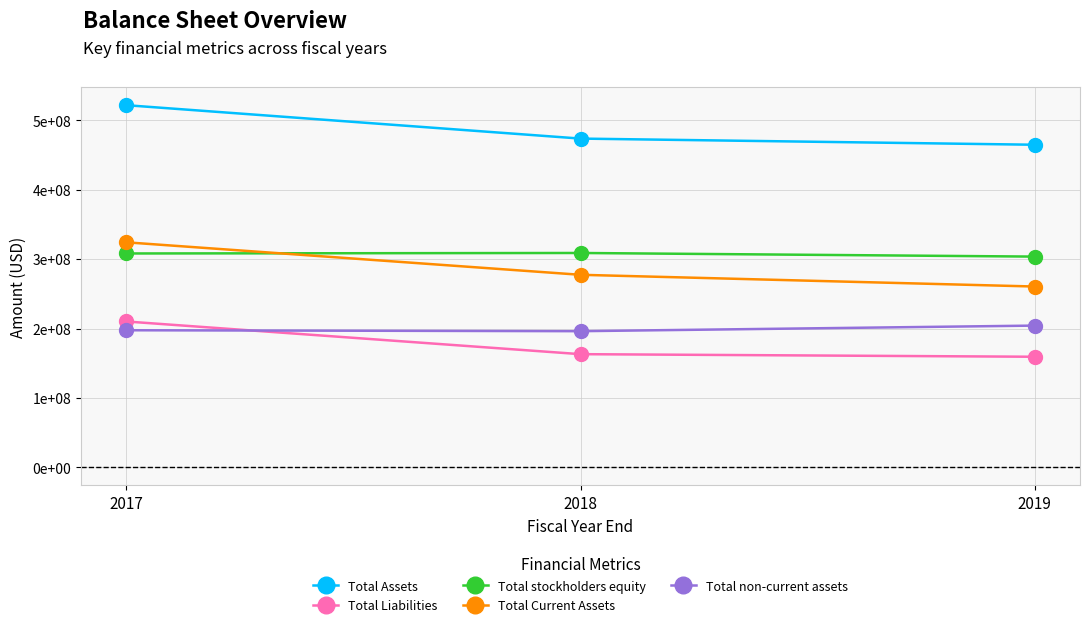

Reading left to right, list all the values displayed in this chart.

Total Assets: 2017=521599000	2018=473505000	2019=464654000
Total Liabilities: 2017=210102000	2018=163049000	2019=159317000
Total stockholders equity: 2017=308066000	2018=308769000	2019=303560000
Total Current Assets: 2017=324115000	2018=277350000	2019=260462000
Total non-current assets: 2017=197481000	2018=196152000	2019=204185000